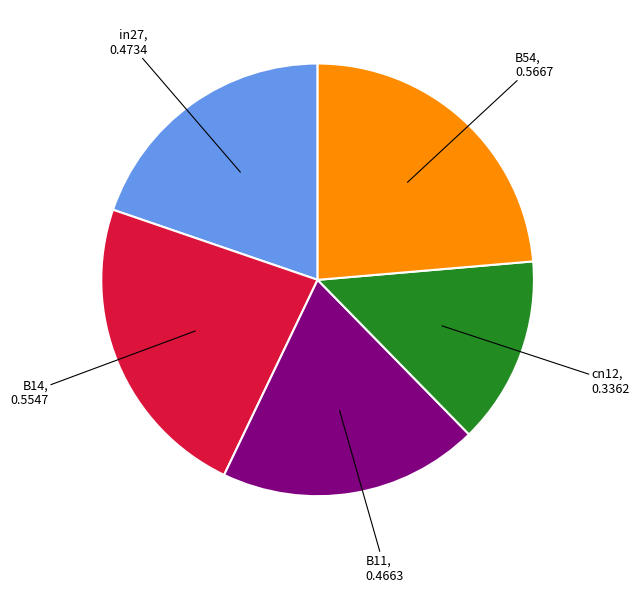

Which category has the smallest portion of the pie?

cn12